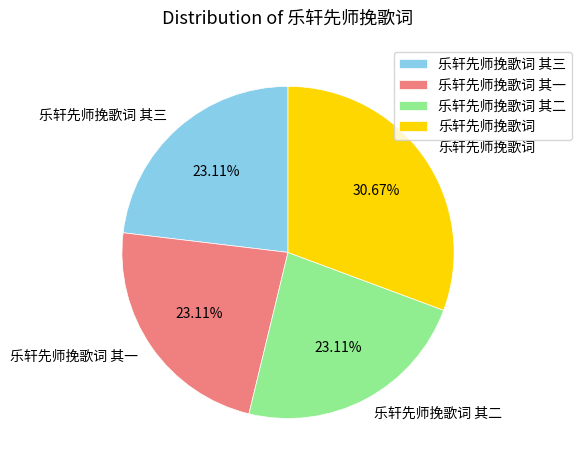

To the nearest percent, what is the average slice percentage?

25%